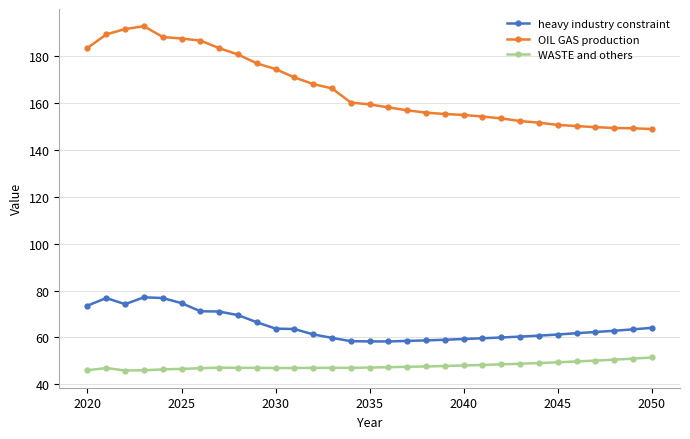

True or false: WASTE and others and heavy industry constraint cross at least once.

False